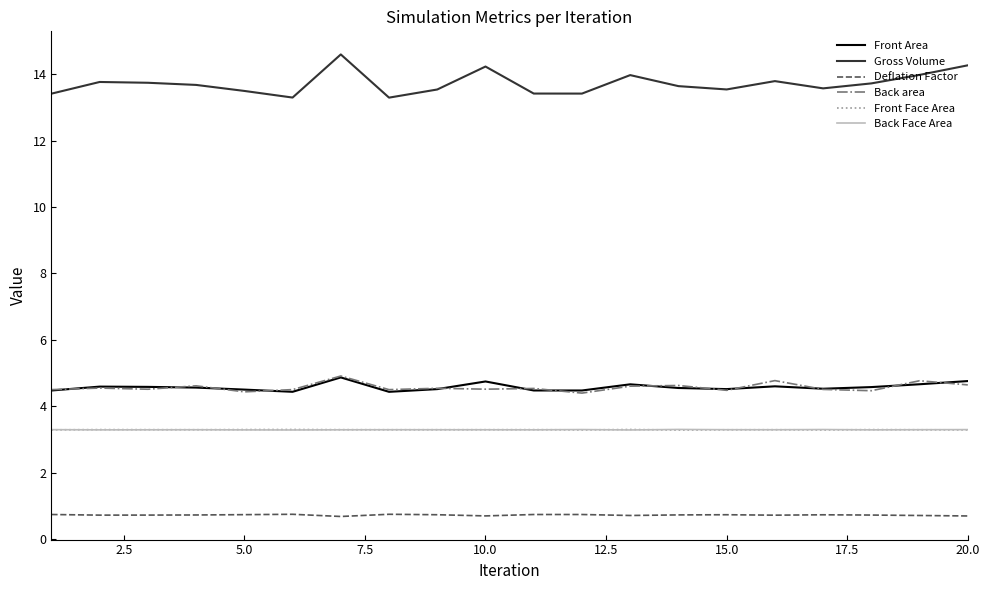

What is the minimum value shown in the chart?

0.7